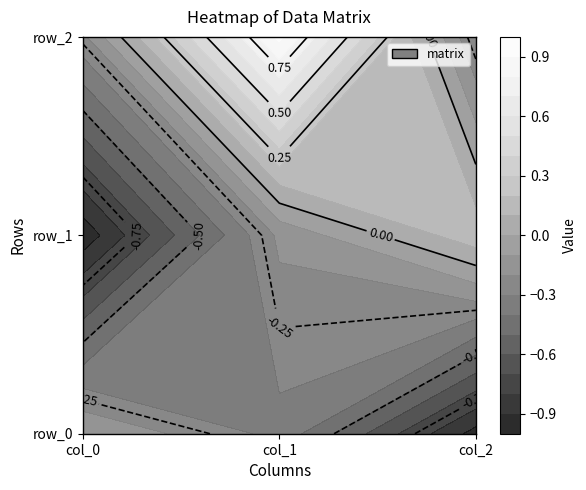

Which series changed the most between col_0 and col_1?

row_2